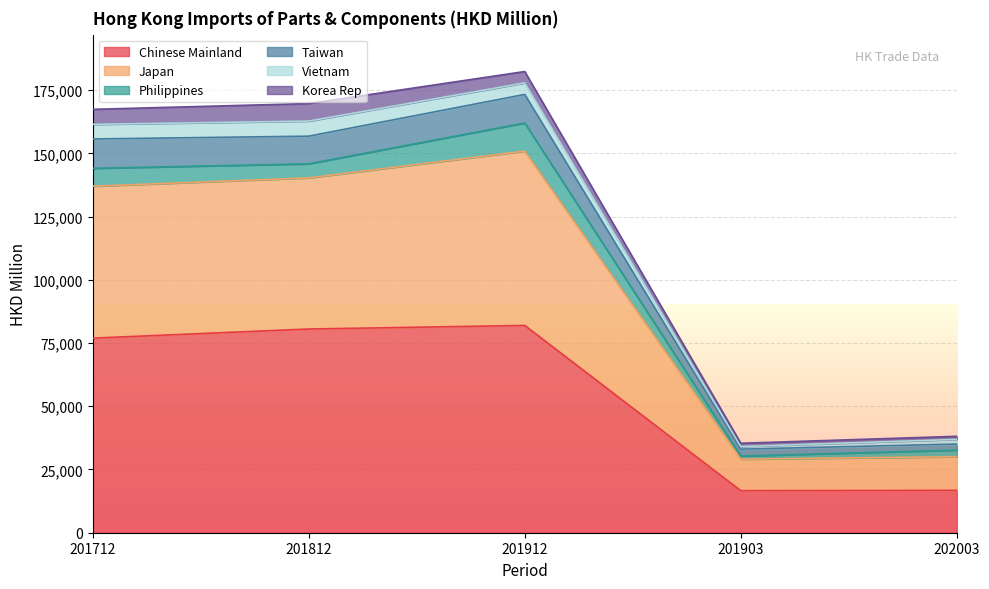

What is the label of the 2nd point from the left?

201812